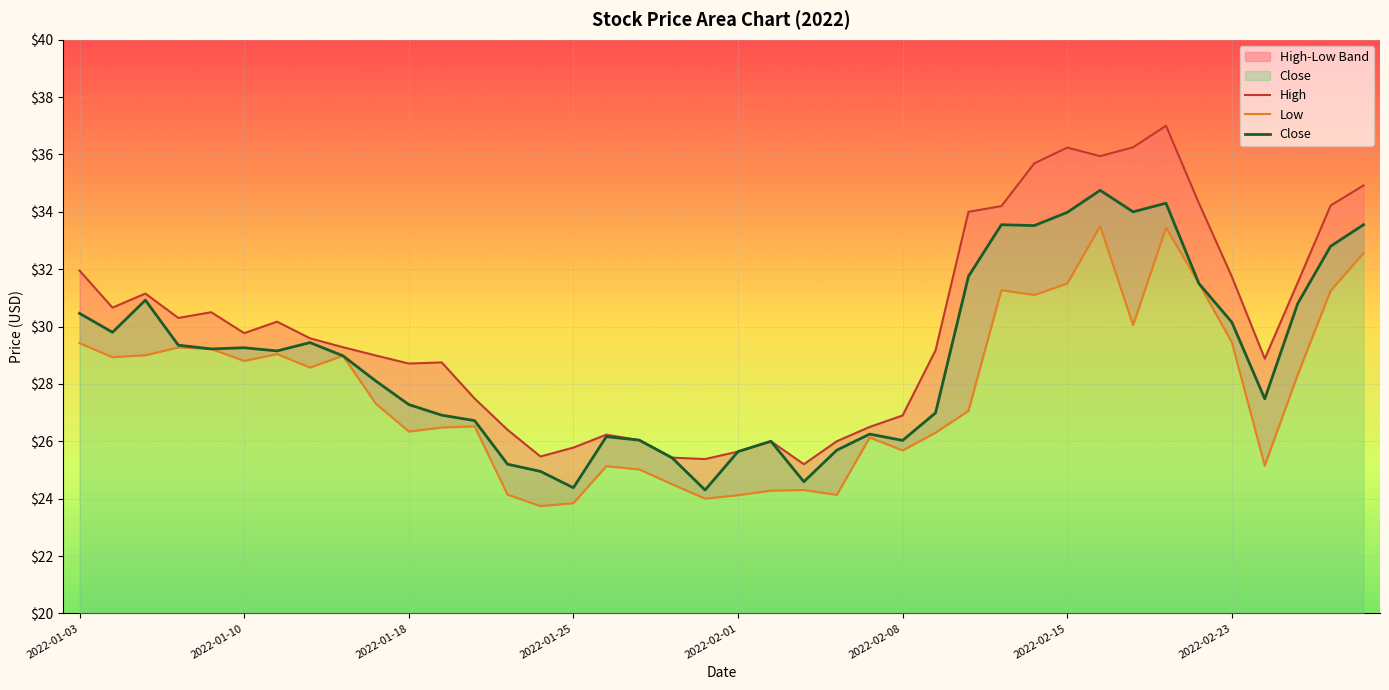

True or false: Close has a value of 29.3 at 2022-01-10.

True